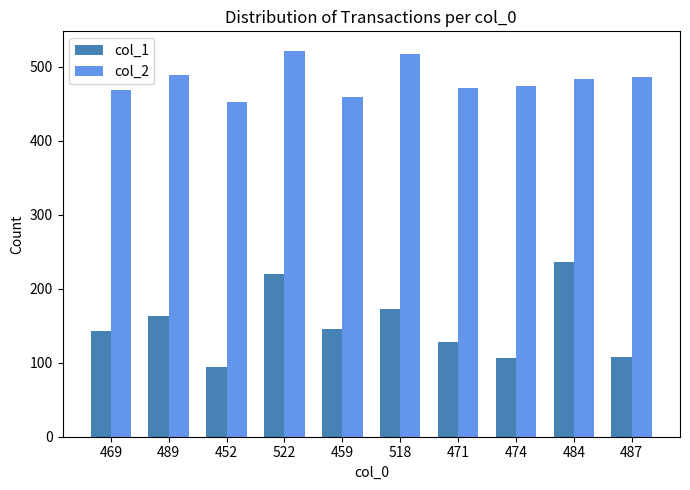

What is the difference between the maximum and minimum values in the col_1 series?

142